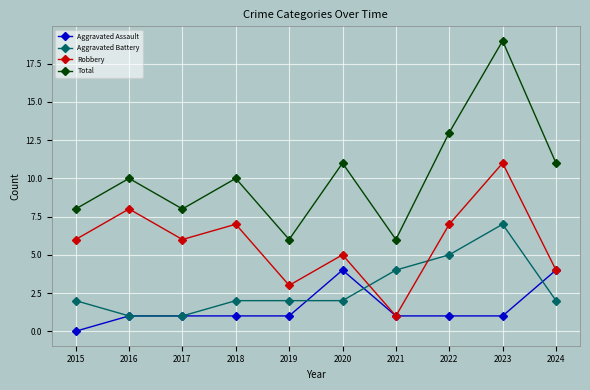

How many lines are shown in the chart?

4